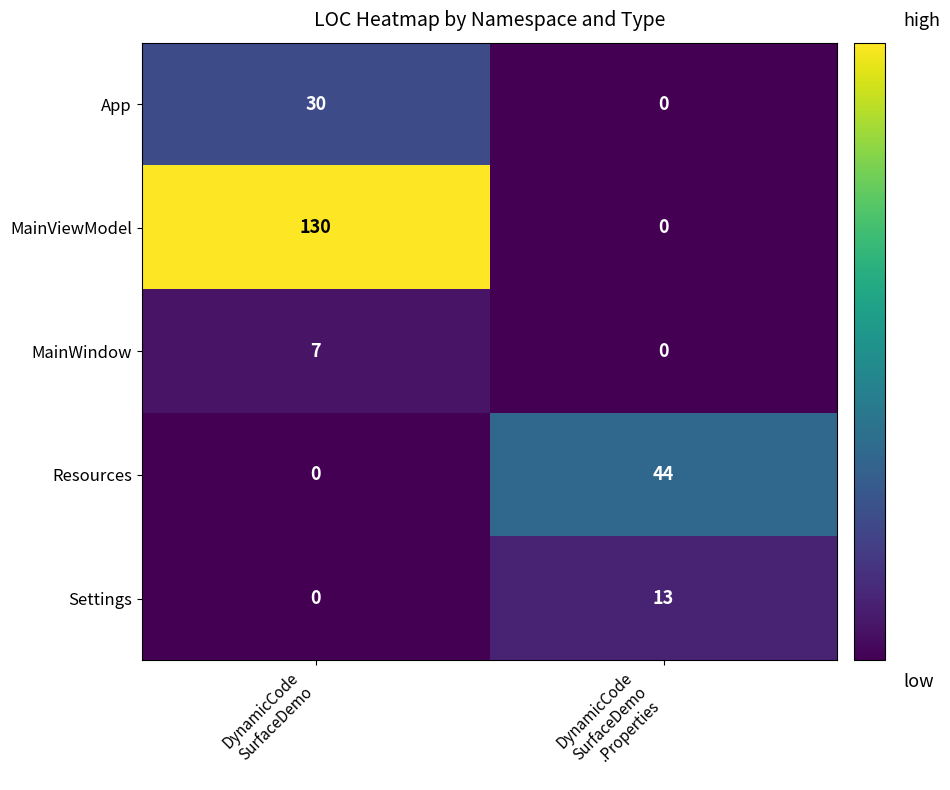

What is the greatest value displayed?

130